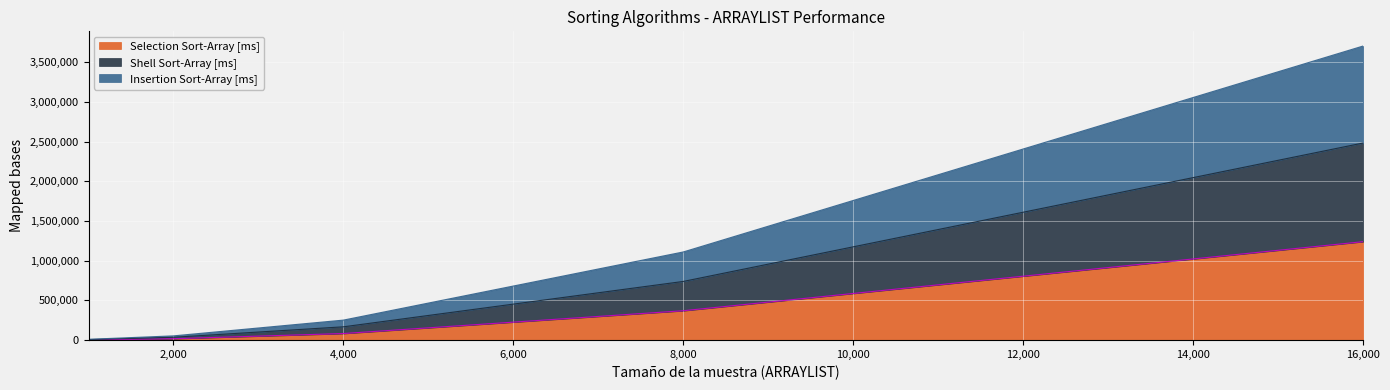

Reading right to left, extract all data points from this chart.

Selection Sort-Array [ms]: 16000=1240093.8	8000=370265.6	4000=83093.8	2000=17937.5	1000=3500.0
Shell Sort-Array [ms]: 16000=2483062.5	8000=739500.0	4000=167937.5	2000=35890.6	1000=6812.5
Insertion Sort-Array [ms]: 16000=3704390.6	8000=1110656.2	4000=252265.6	2000=53609.4	1000=10343.8